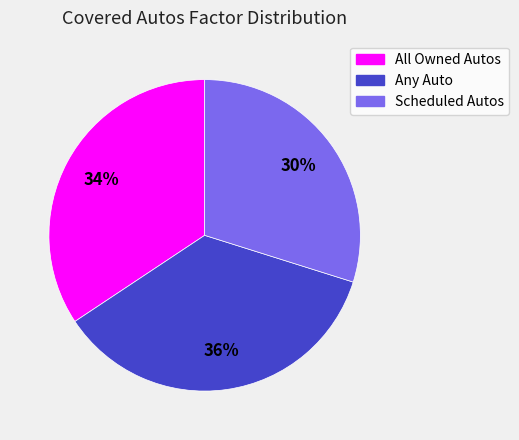

The Scheduled Autos slice represents 30% of the pie. True or false?

True